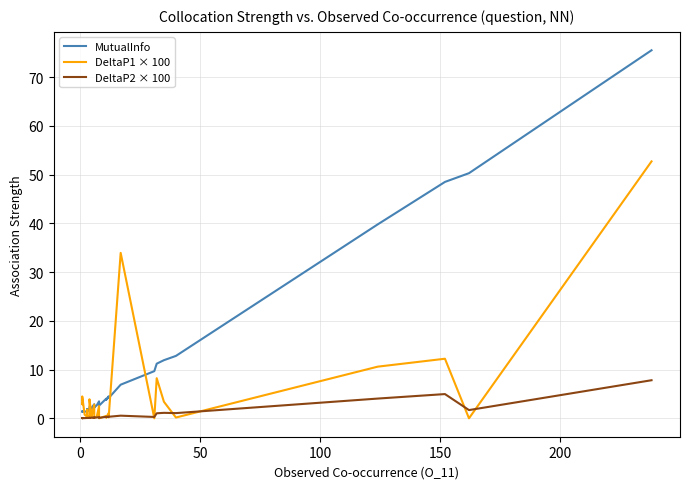

Reading left to right, transcribe all the data shown in this chart.

MutualInfo: 1.4	1.4	1.5	1.4	1.5	1.5	1.7	1.9	1.4	1.5	1.4	1.4	1.9	1.9	2.0	2.4	2.0	2.0	2.1	2.3	2.9	2.2	2.3	2.7	3.5	2.6	4.1	3.8	3.8	4.5	4.2	6.9	9.7	11.2	11.9	12.8	39.8	48.5	50.3	75.5
DeltaP1 × 100: 3.1	2.9	4.5	0.8	0.4	0.4	0.9	1.8	0.2	0.3	0.3	0.2	0.5	0.5	0.7	3.9	0.2	0.2	0.3	0.6	2.8	0.1	0.2	0.2	2.5	0.0	0.5	0.2	0.2	1.1	0.2	34.0	0.0	8.3	3.4	0.2	10.6	12.2	0.0	52.7
DeltaP2 × 100: 0.0	0.0	0.0	0.1	0.1	0.1	0.1	0.1	0.1	0.1	0.1	0.1	0.1	0.1	0.1	0.1	0.1	0.1	0.1	0.2	0.2	0.1	0.2	0.2	0.3	0.1	0.3	0.3	0.3	0.4	0.3	0.6	0.3	1.0	1.1	1.1	4.1	5.0	1.7	7.8